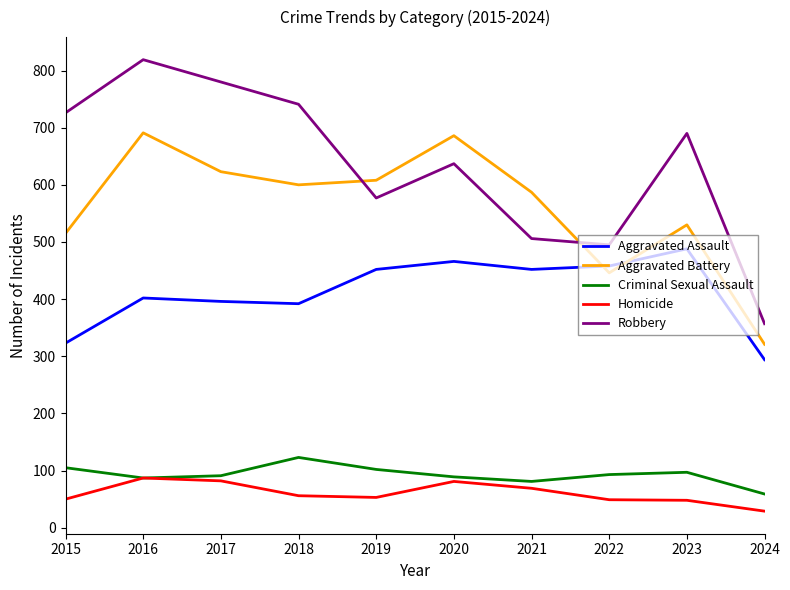

At 2015, list the series in order from smallest to largest.

Homicide, Criminal Sexual Assault, Aggravated Assault, Aggravated Battery, Robbery